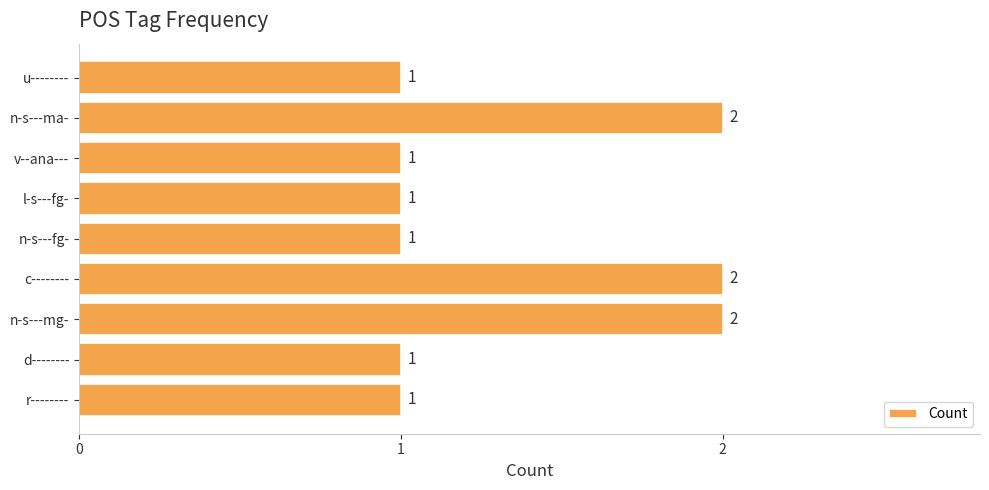

Which has a higher value, n-s---ma- or r--------?

n-s---ma-